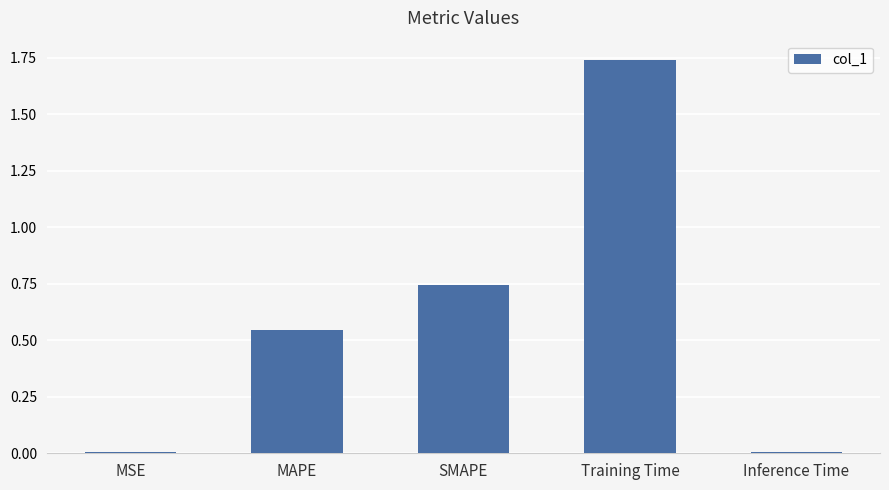

What is the label of the 5th bar from the right?

MSE